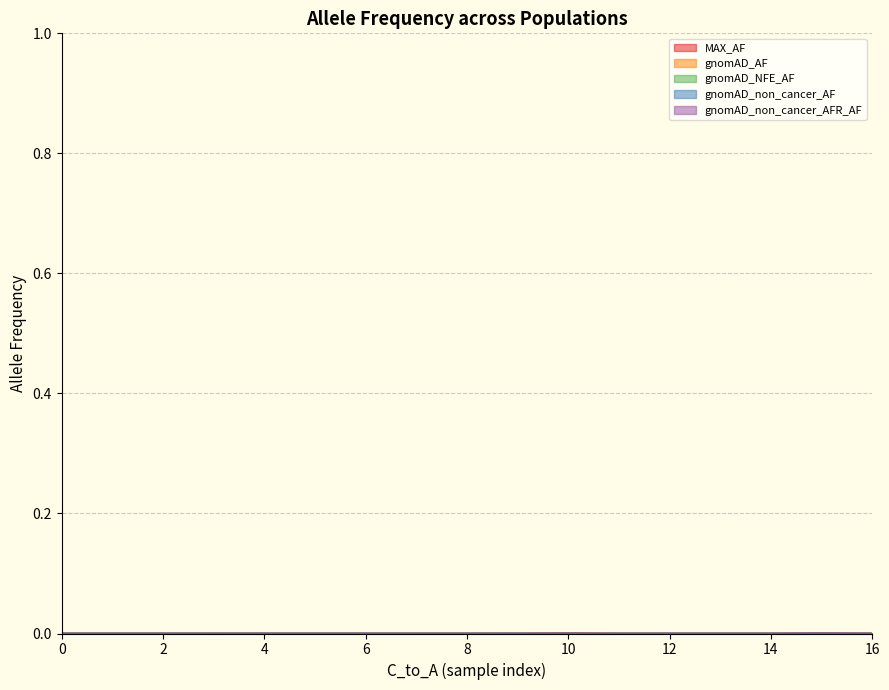

The gnomAD_NFE_AF series shows 0.0 at 0. True or false?

True